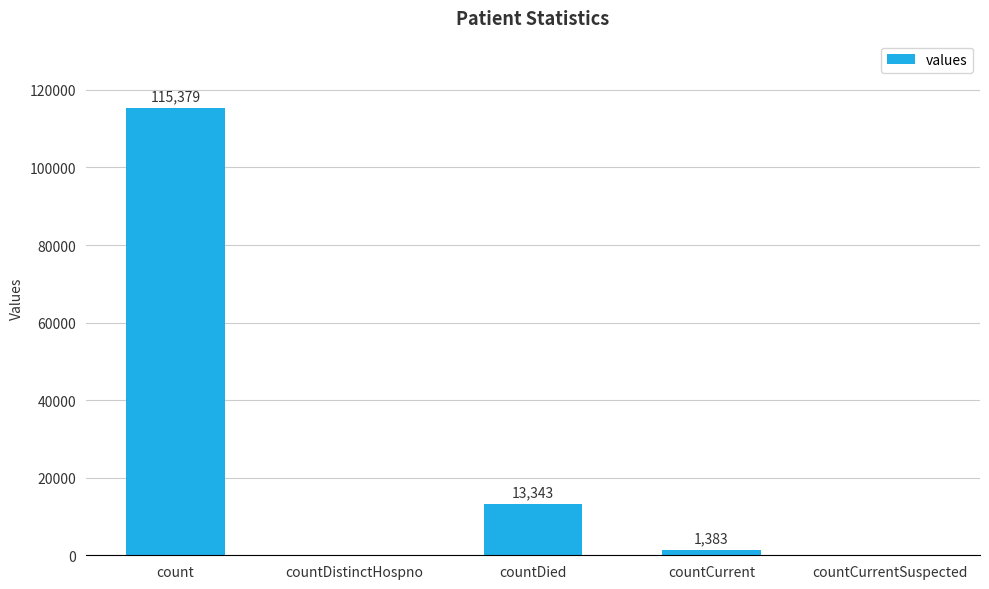

The value at countCurrentSuspected is 43820. True or false?

False